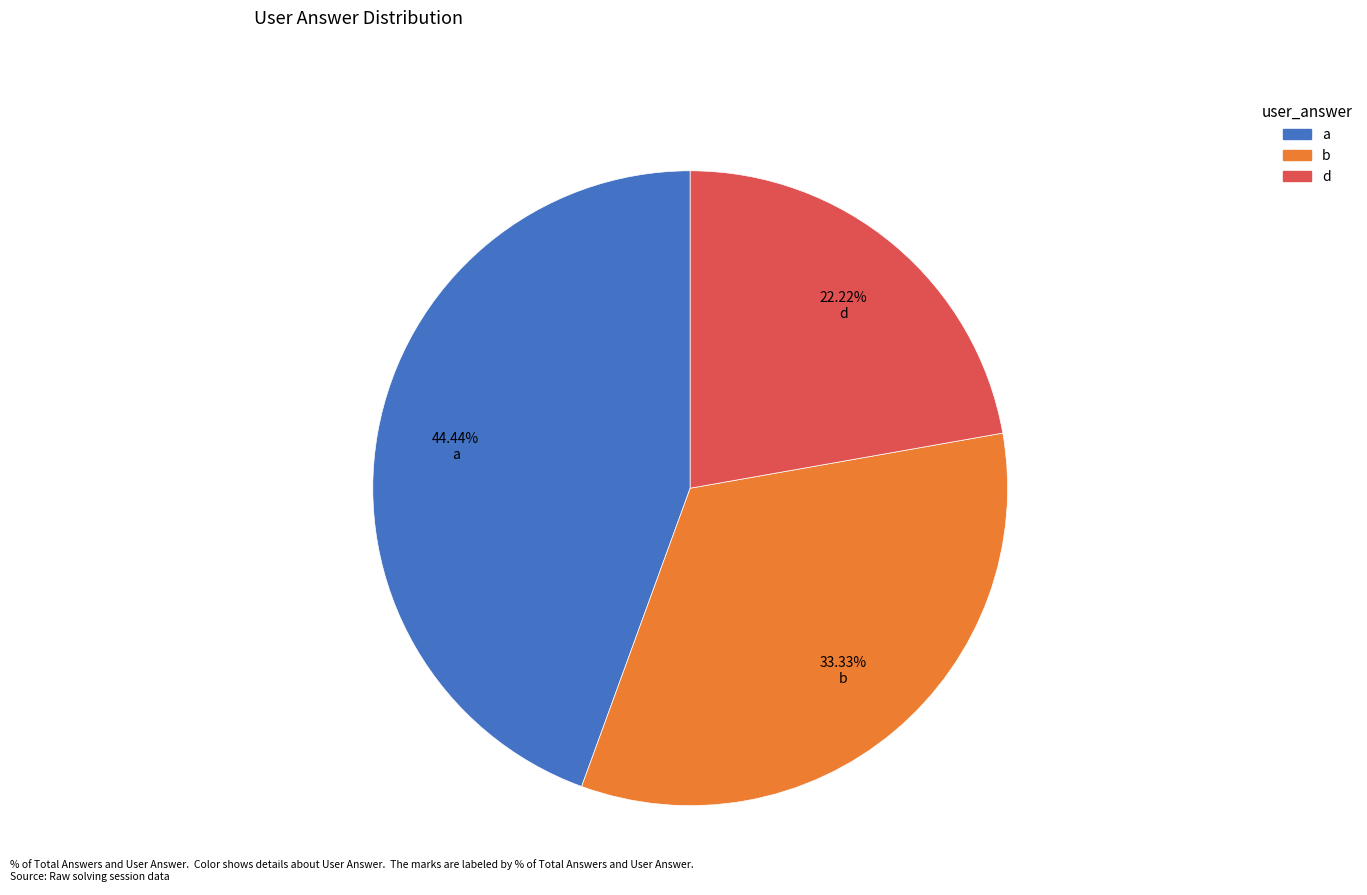

The d slice represents 35% of the pie. True or false?

False